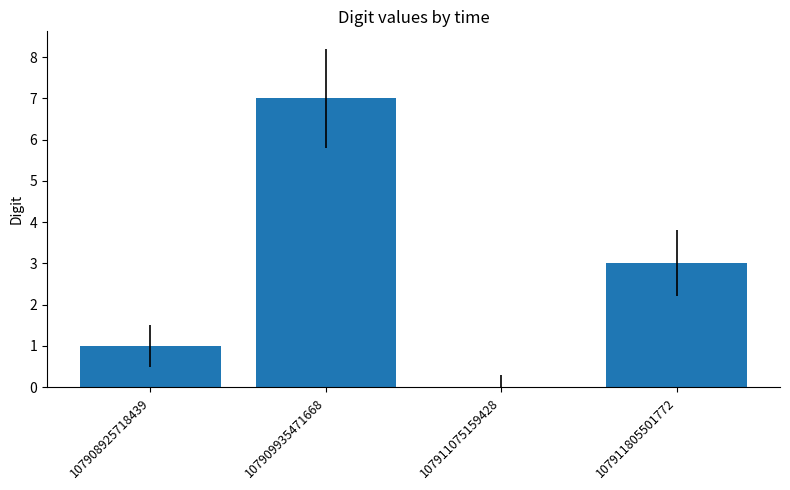

Does the chart contain stacked bars?

No